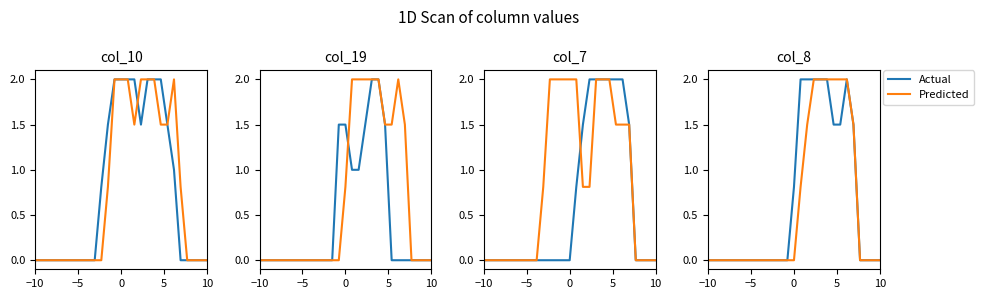

Which series has the largest total across all categories?

Actual